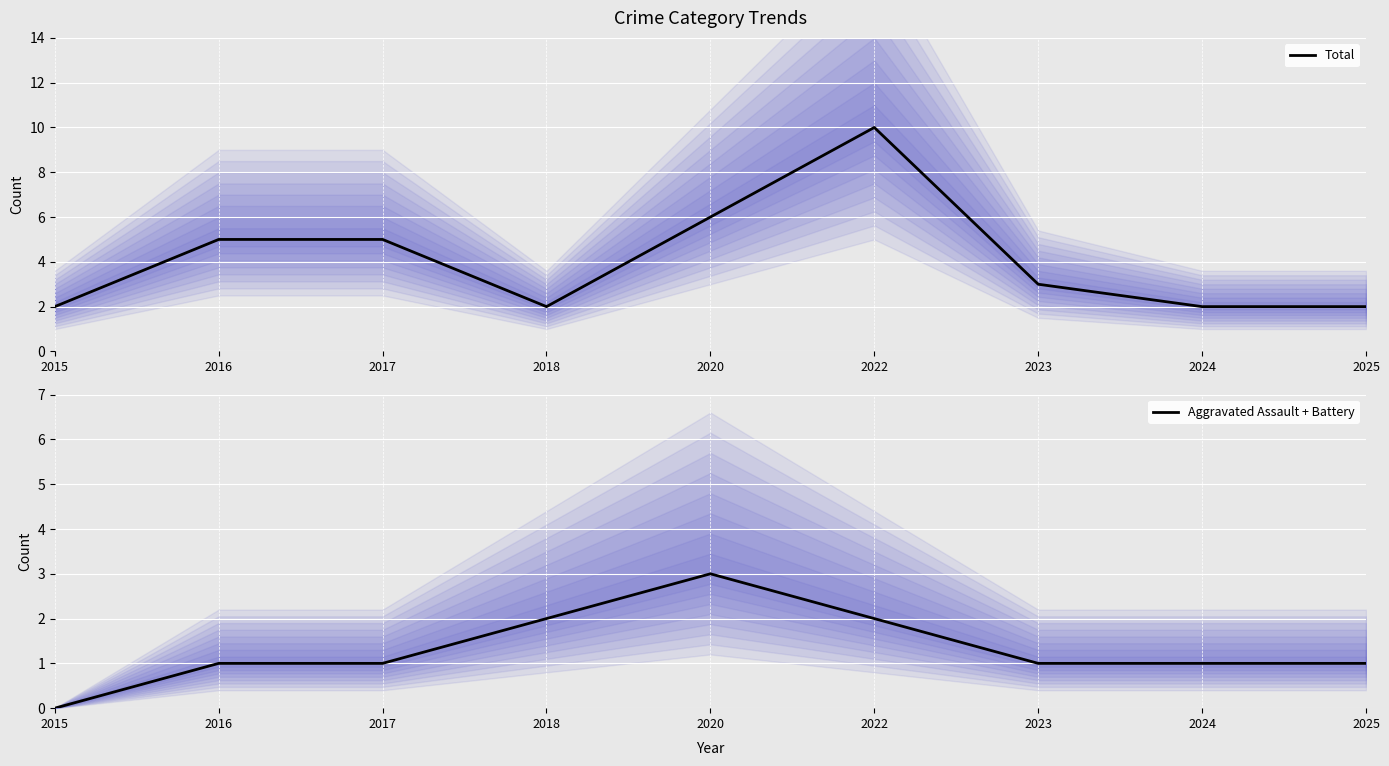

The Total series shows 0 at 2025. True or false?

False